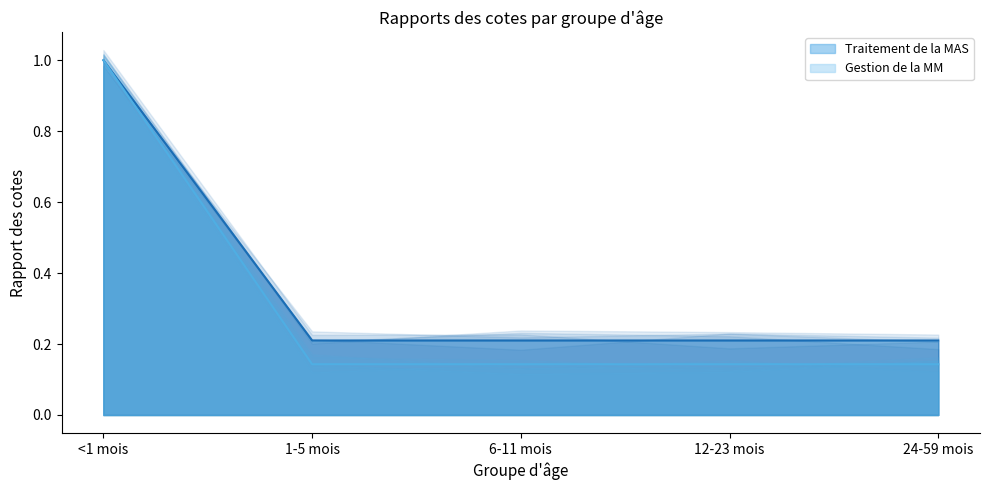

Rank the series by their average value, from lowest to highest.

Gestion de la MM, Traitement de la MAS